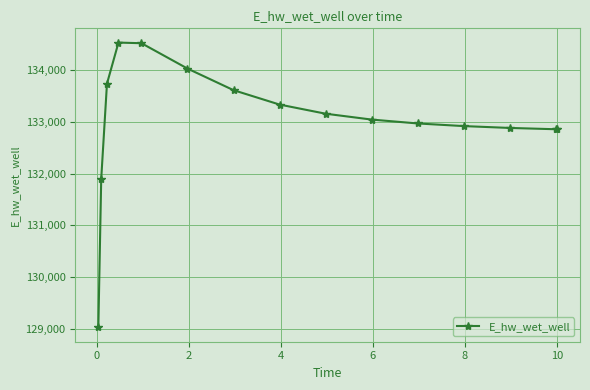

What is the difference between the maximum and second lowest values?

2627.8